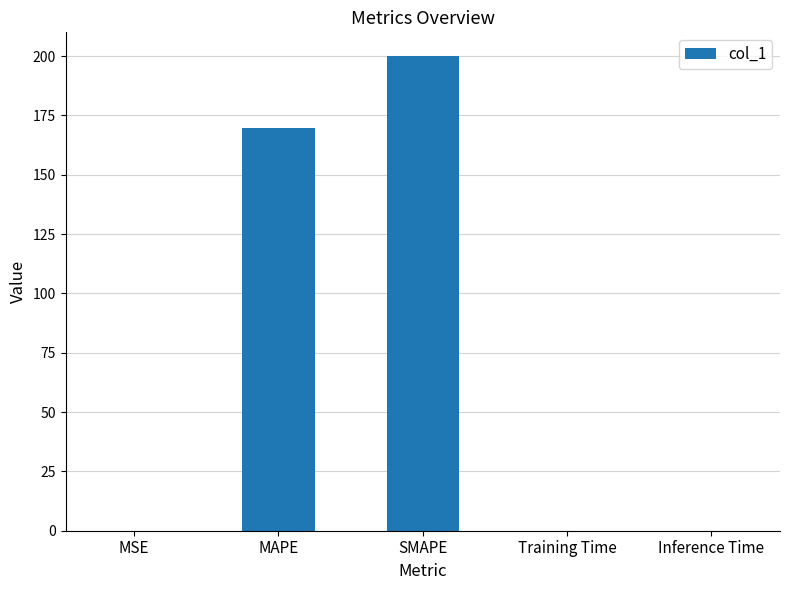

Where is the data nearest to the value 100?

MAPE